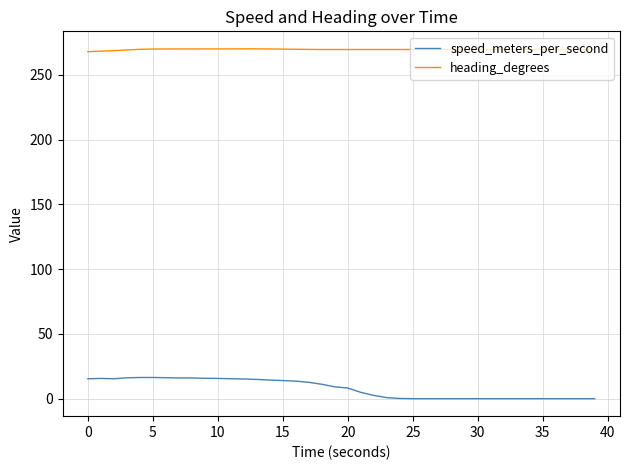

True or false: speed_meters_per_second and heading_degrees intersect in this chart.

False